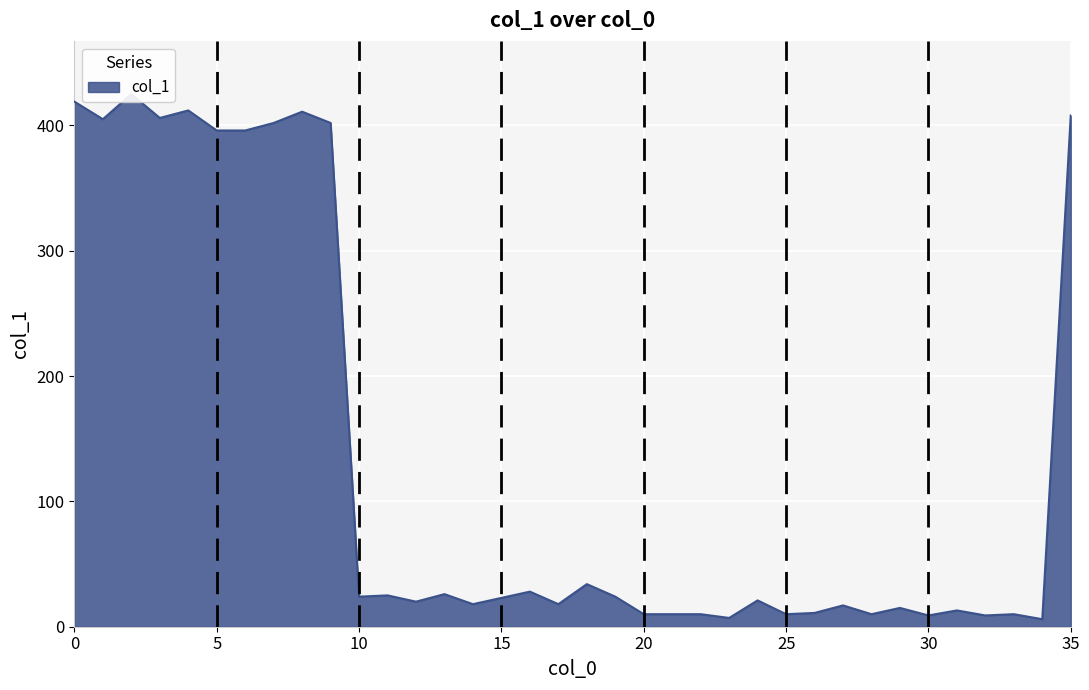

What is the sum of the values at 32 and 10?

33